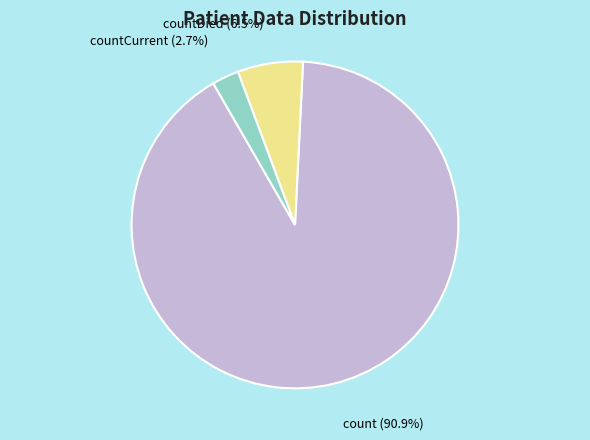

Which slice is the largest?

count